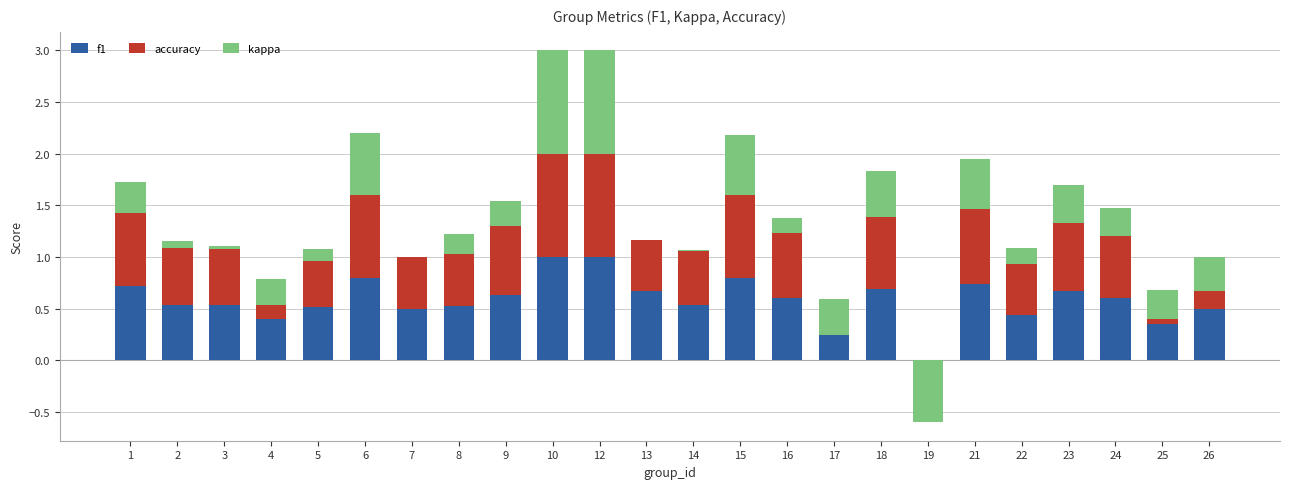

How many accuracy values are between 0 and 1?

24